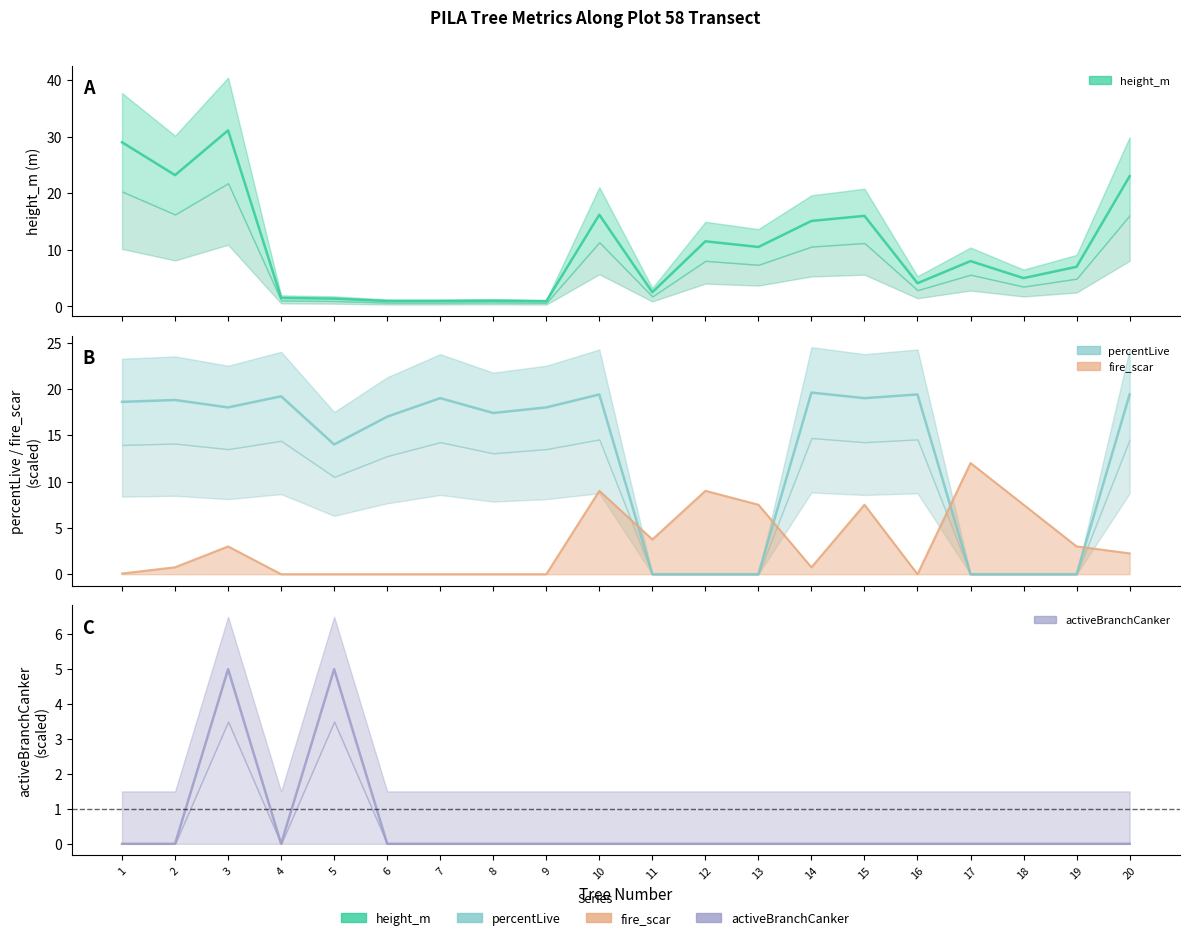

In activeBranchCanker, how many points are lower than both neighbors (excluding endpoints)?

1